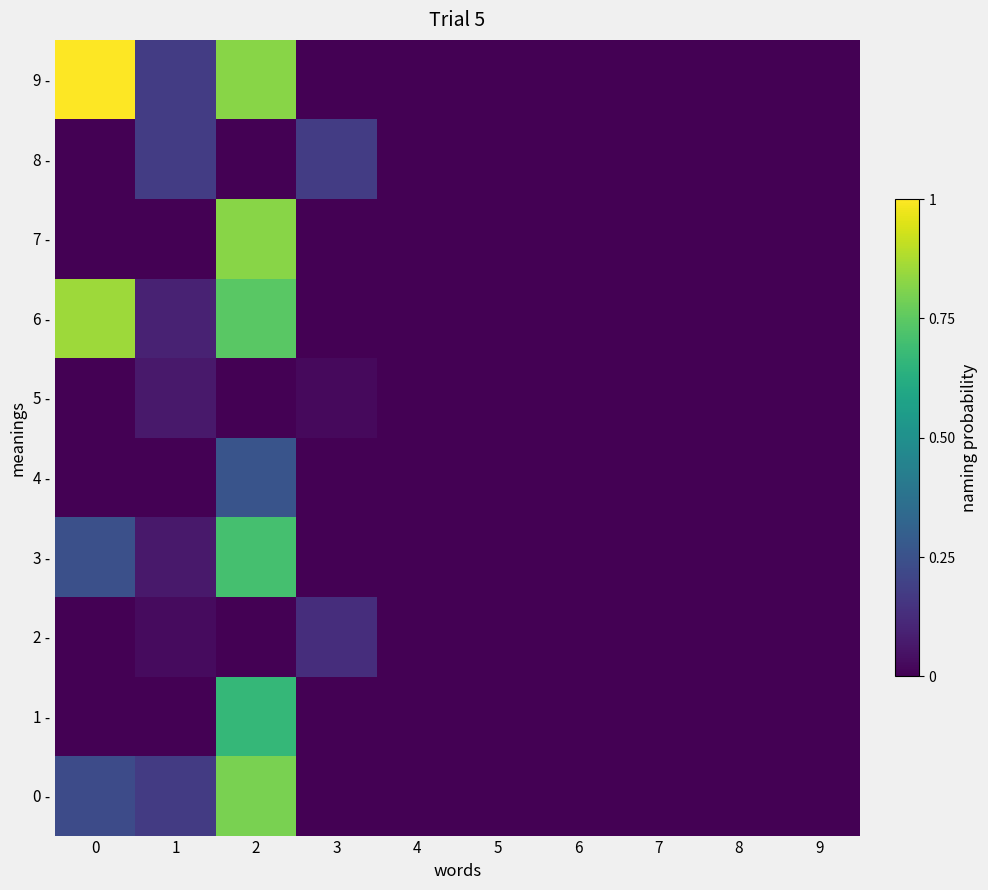

What is the maximum value for row_1?

0.2